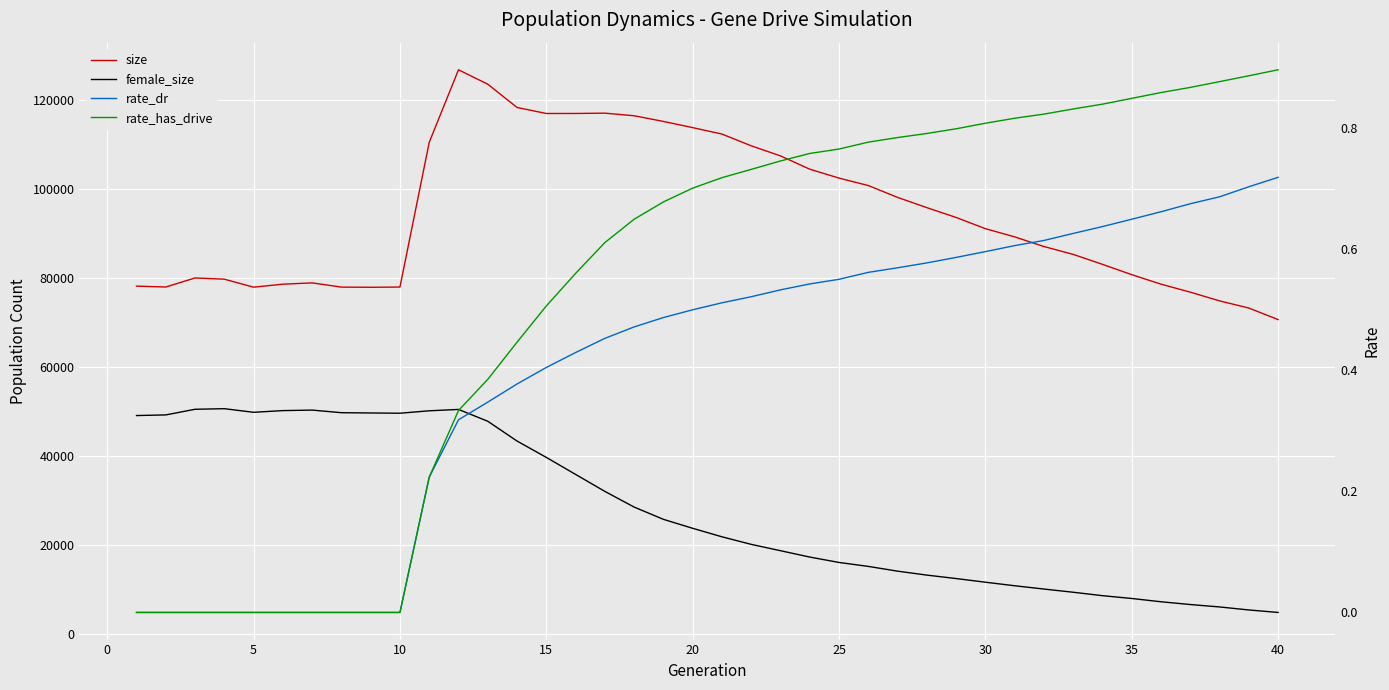

Rank the series by their maximum value, from lowest to highest.

rate_dr, rate_has_drive, female_size, size